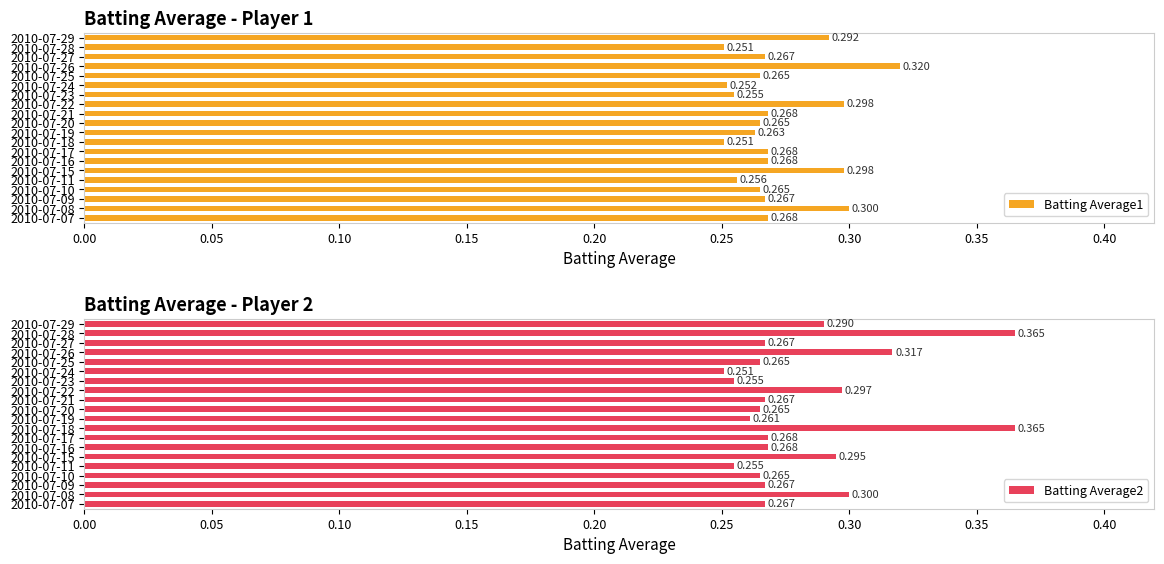

What is the difference between the maximum and minimum values in the Batting Average2 series?

0.1